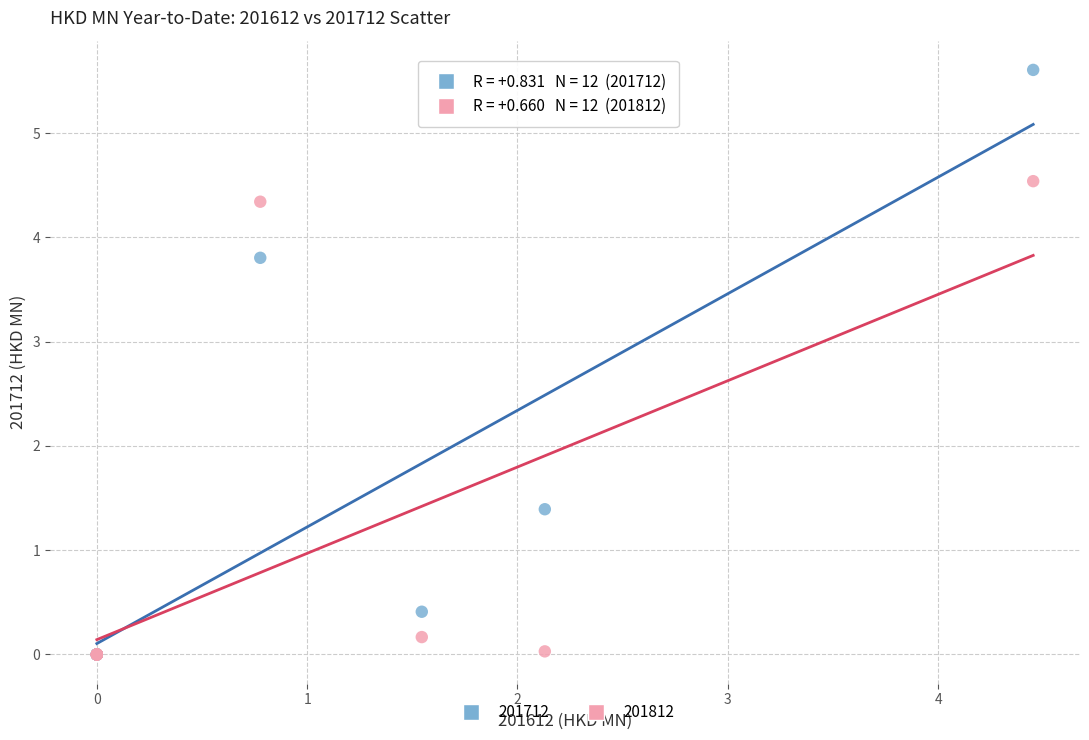

Across all series, what Y value is closest to 2?

1.4